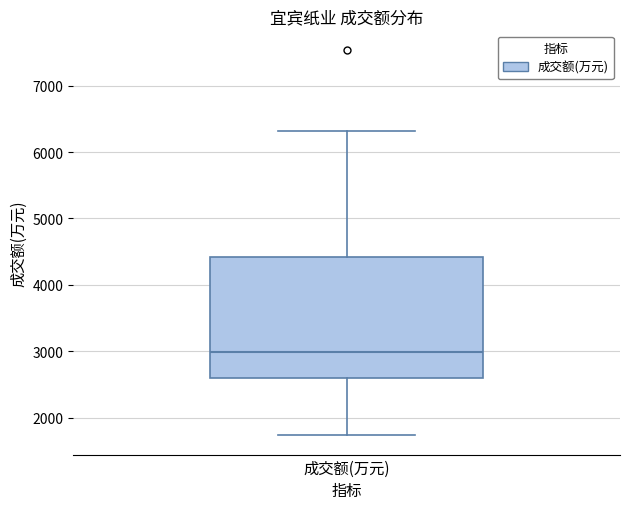

Read this box plot against the y-axis: the position of the median line, the range covered by the box, and the ends of both whiskers. The values are not printed on the chart, so give them approximately, as read against the axis.

median 3000, box 2600 to 4400, whiskers 1700 to 6300